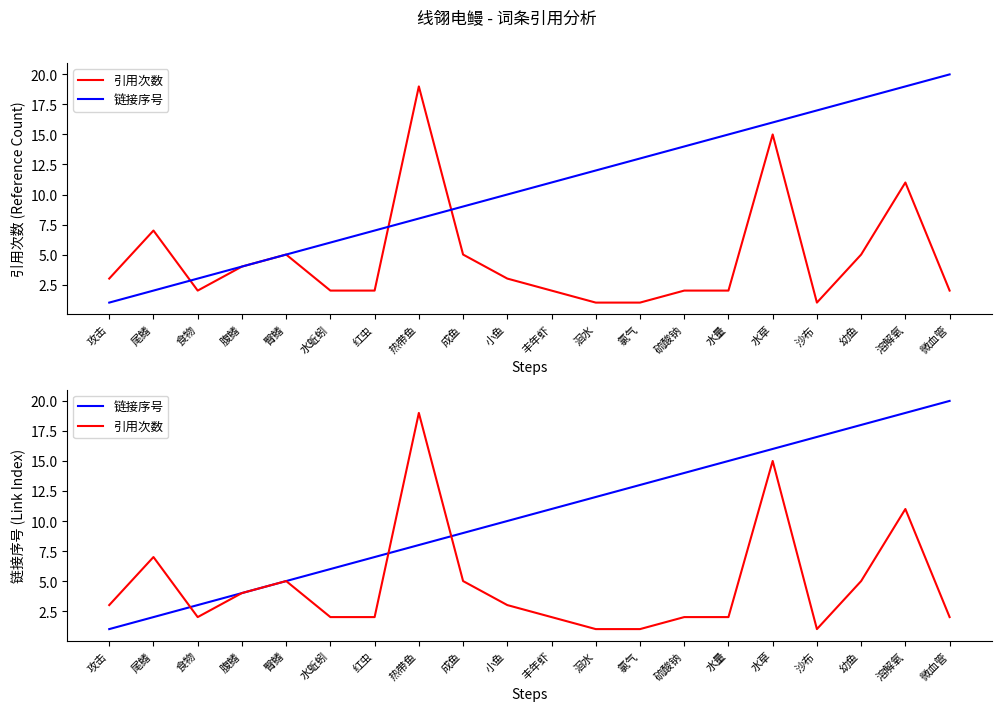

Which label corresponds to the largest value in the chart?

微血管